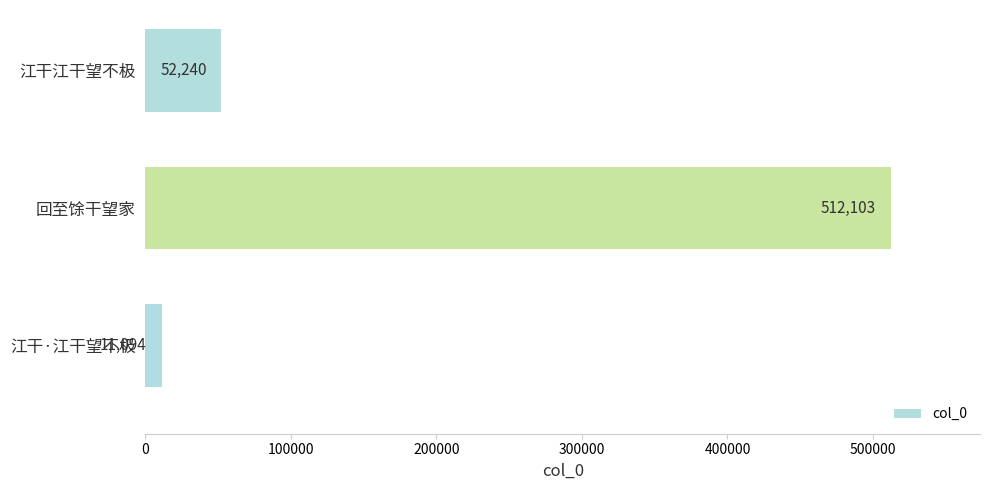

Which category has the lowest value across all series?

江干·江干望不极